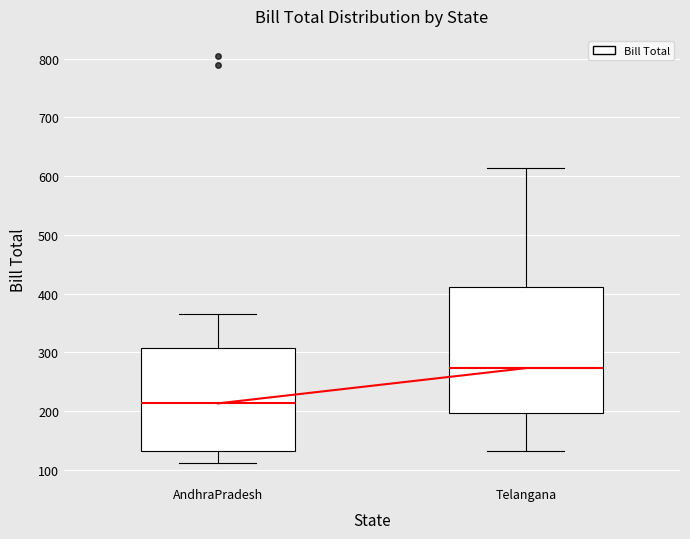

Where is the upper edge of the box for Telangana on the y-axis? The values are not printed on the chart, so give them approximately, as read against the axis.

410